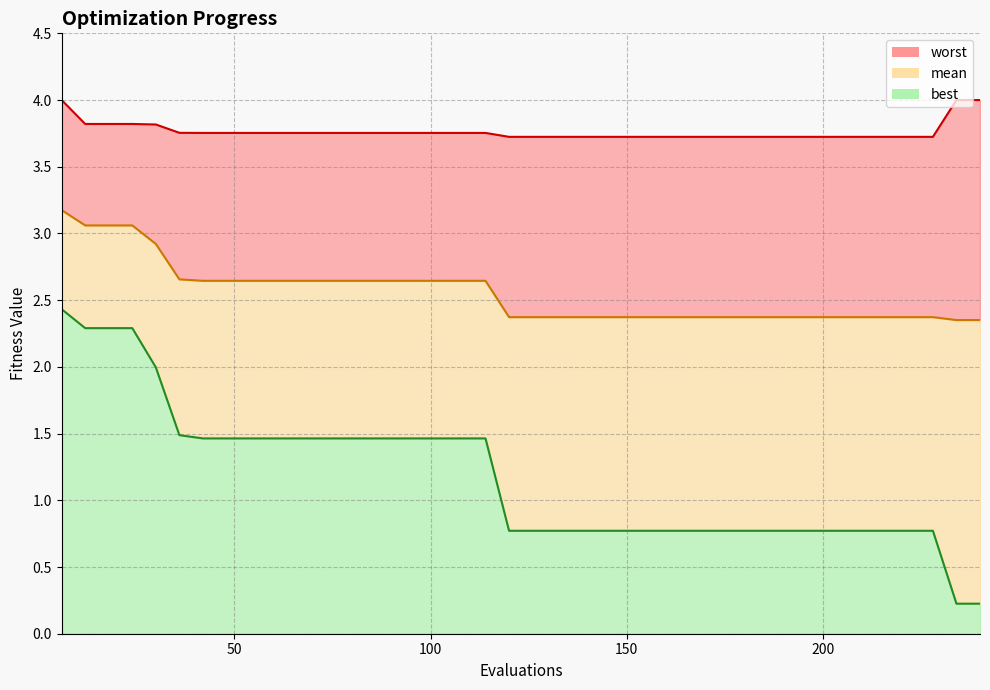

The worst series shows 3.8 at 78. True or false?

True